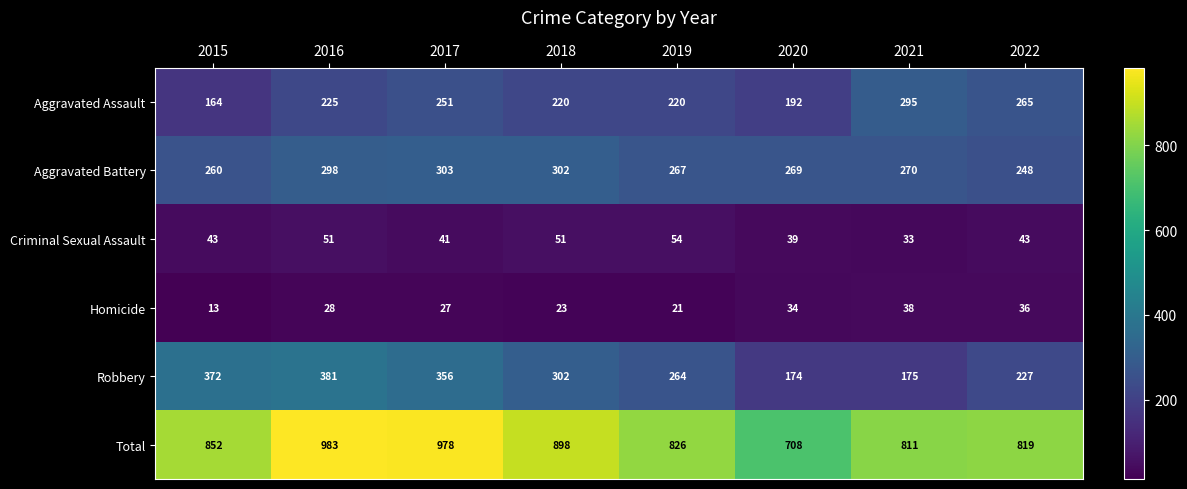

Rank the series by their maximum value, from lowest to highest.

Homicide, Criminal Sexual Assault, Aggravated Assault, Aggravated Battery, Robbery, Total